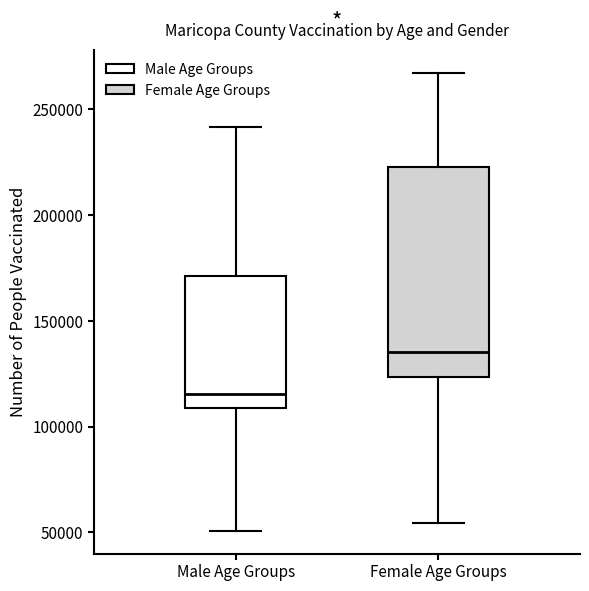

Which box has the highest median line?

Female Age Groups